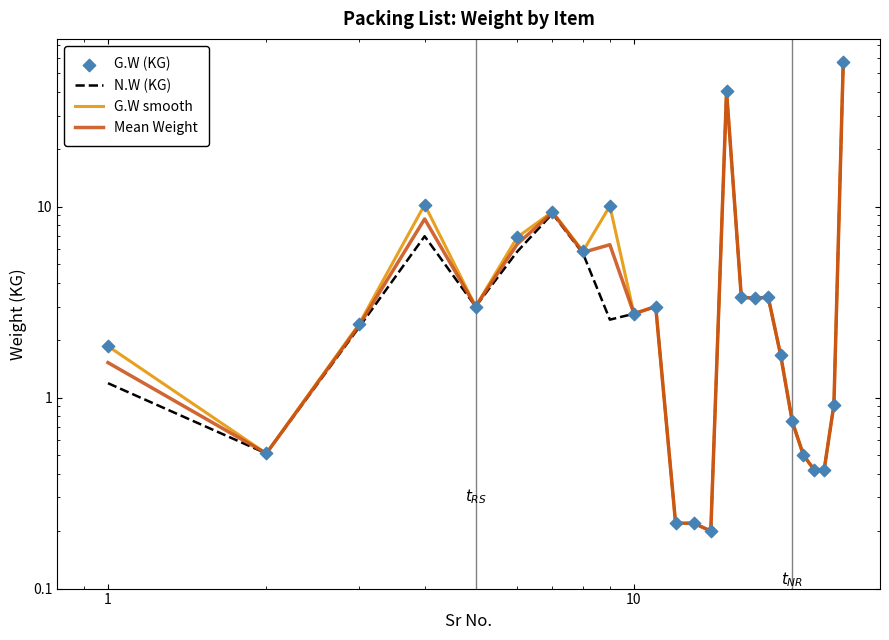

At how many categories does at least one series exceed 44?

1